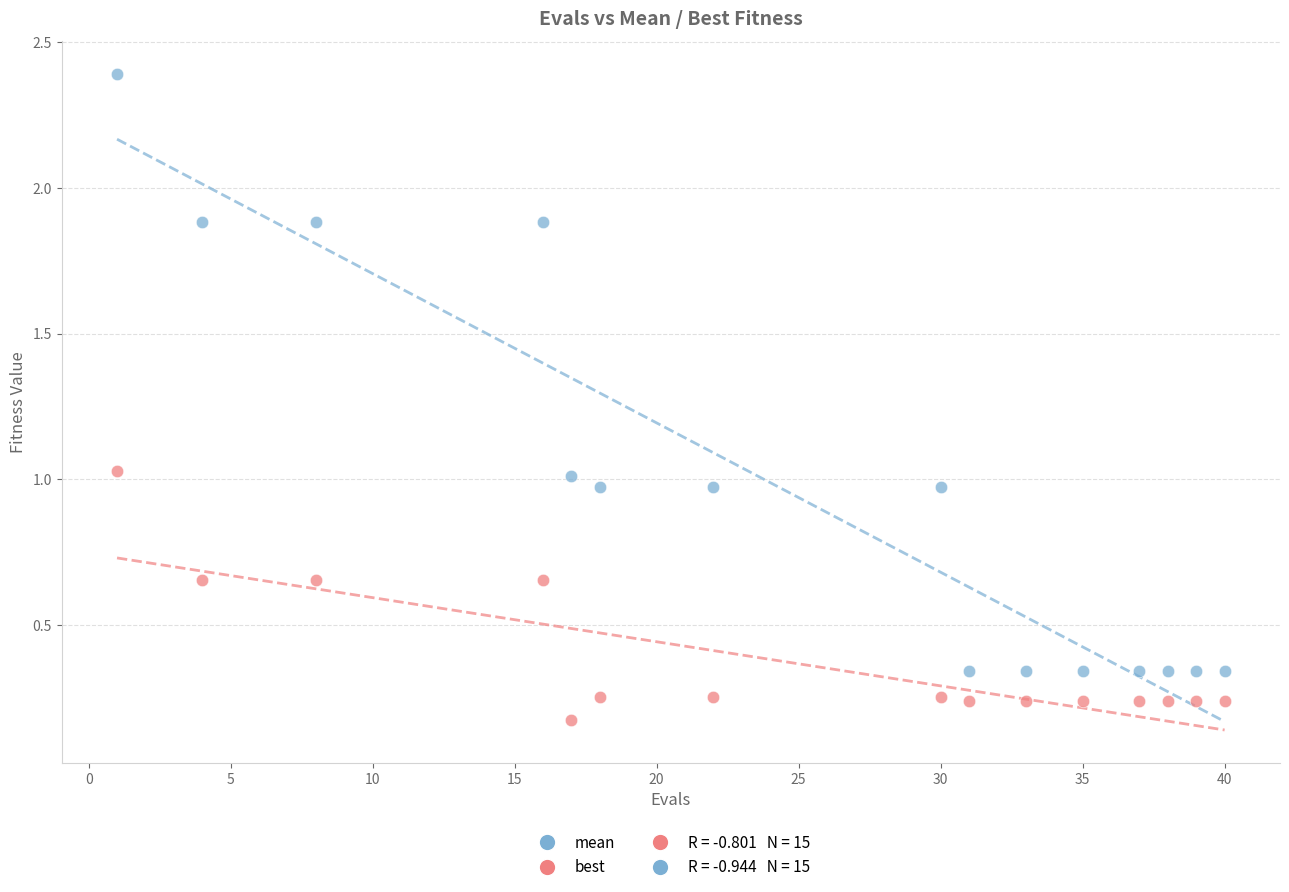

Across all data points, what is the range of Y values (max minus min)?

2.2